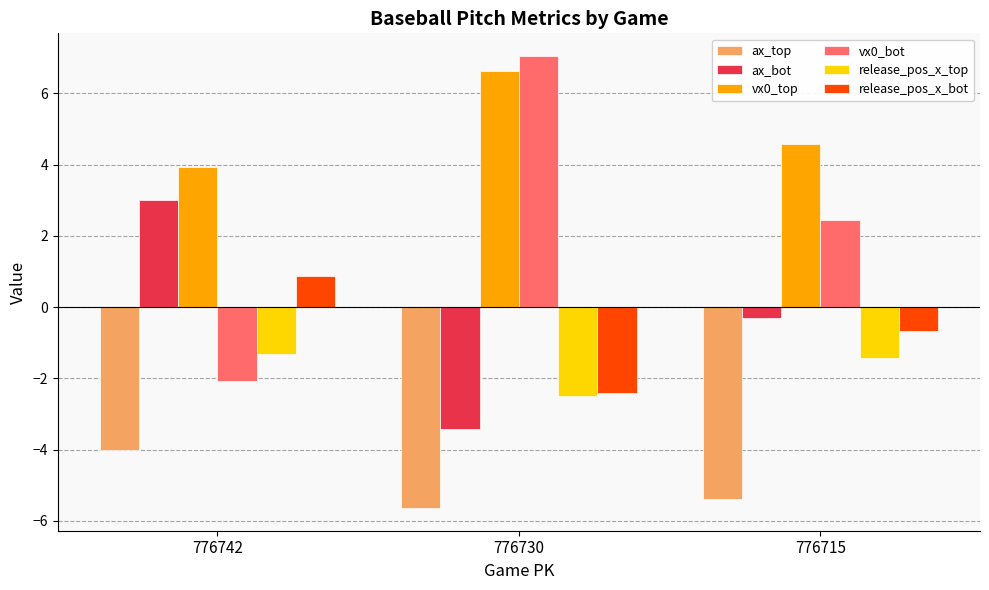

Reading left to right, list all the values displayed in this chart.

ax_top: 776742=-4.0	776730=-5.6	776715=-5.4
ax_bot: 776742=3.0	776730=-3.4	776715=-0.3
vx0_top: 776742=3.9	776730=6.6	776715=4.6
vx0_bot: 776742=-2.1	776730=7.1	776715=2.4
release_pos_x_top: 776742=-1.3	776730=-2.5	776715=-1.4
release_pos_x_bot: 776742=0.9	776730=-2.4	776715=-0.7